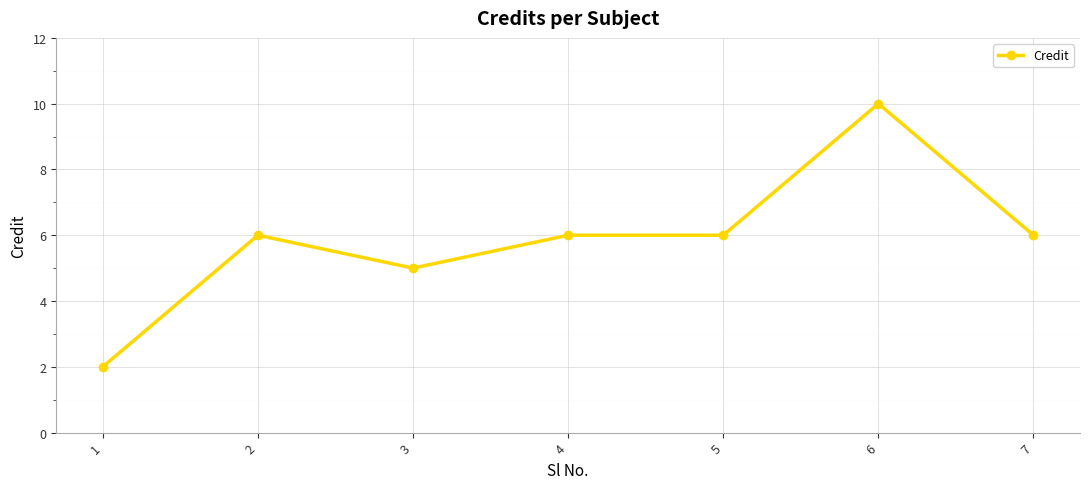

At which category does the chart reach its minimum across all series?

1